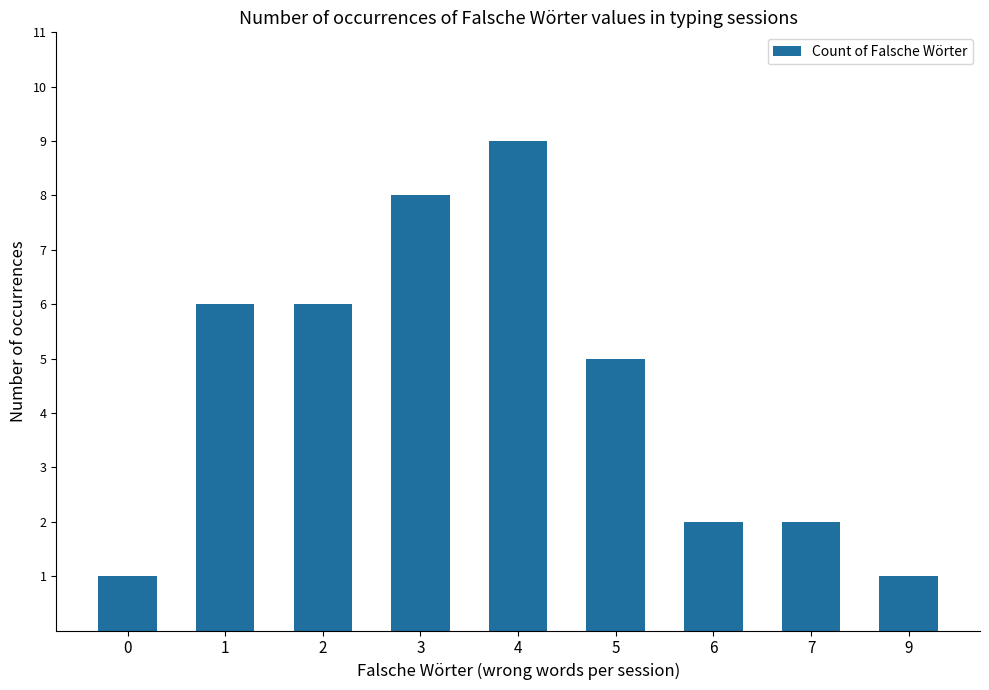

Where does the data first go above 5?

1